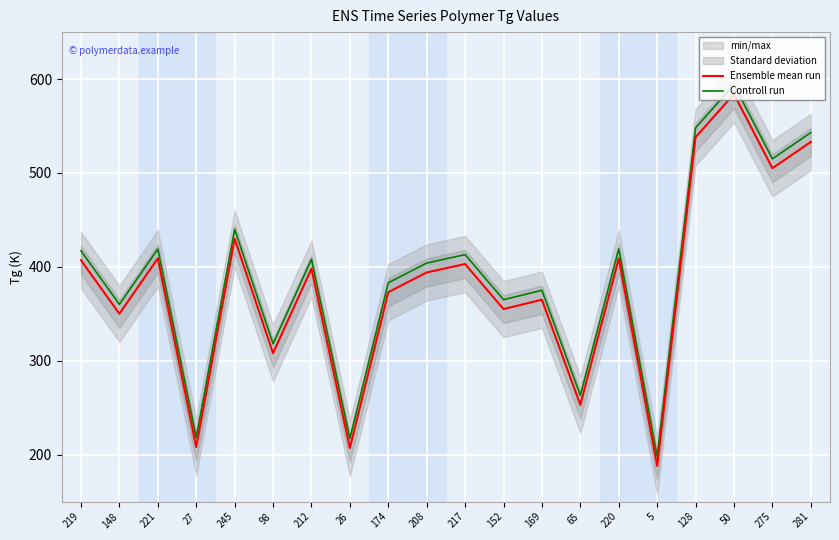

Which series has the largest total across all categories?

Controll run